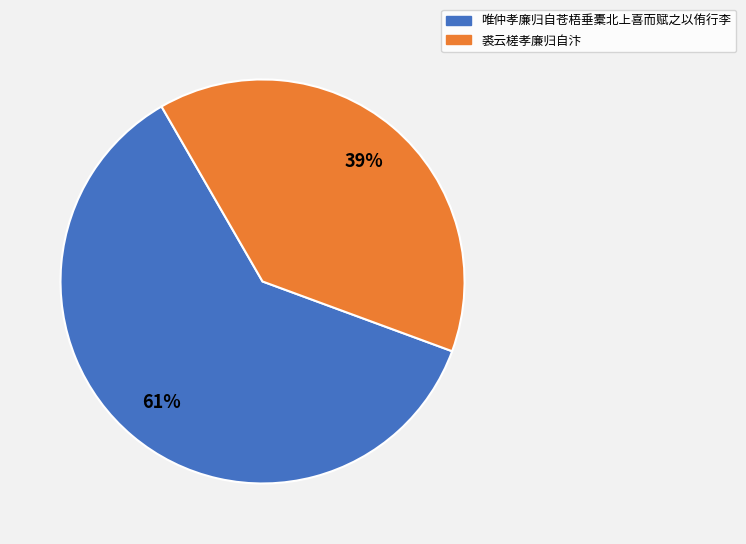

How many slices are in this pie chart?

2